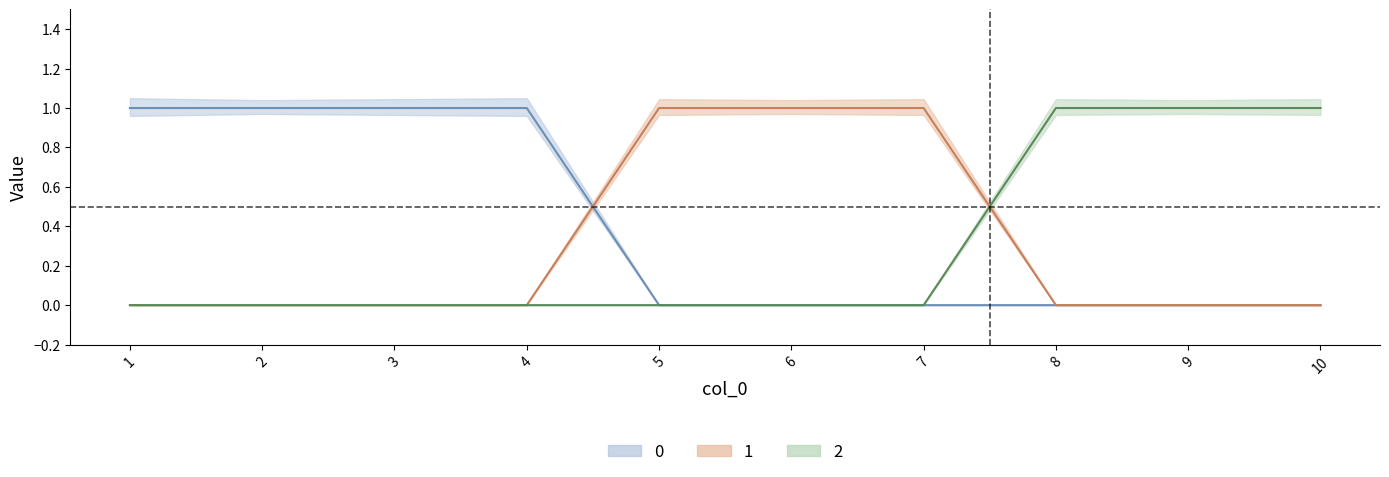

The value of 0 at 7 is 0. True or false?

True